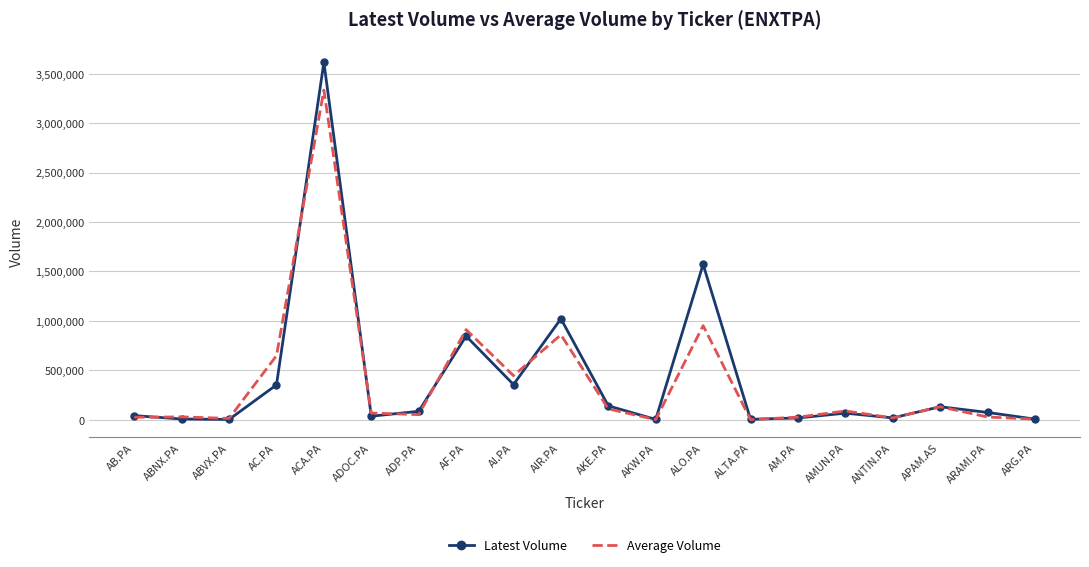

In Latest Volume, how many points are lower than both neighbors (excluding endpoints)?

6